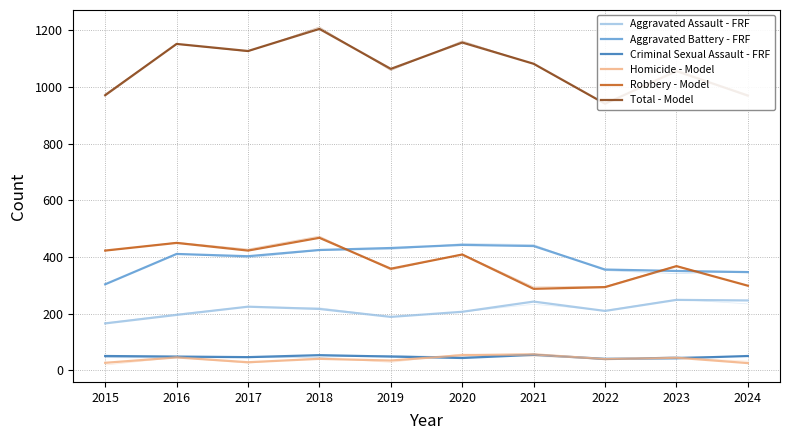

True or false: Homicide - Model and Aggravated Assault - FRF cross at least once.

False